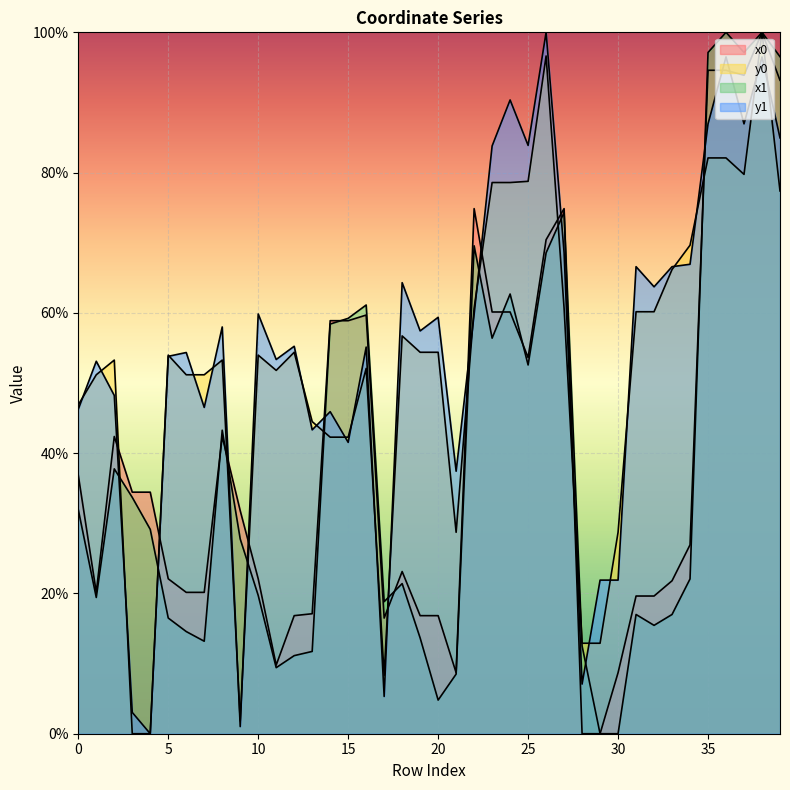

Which series has the largest range (max minus min)?

x0